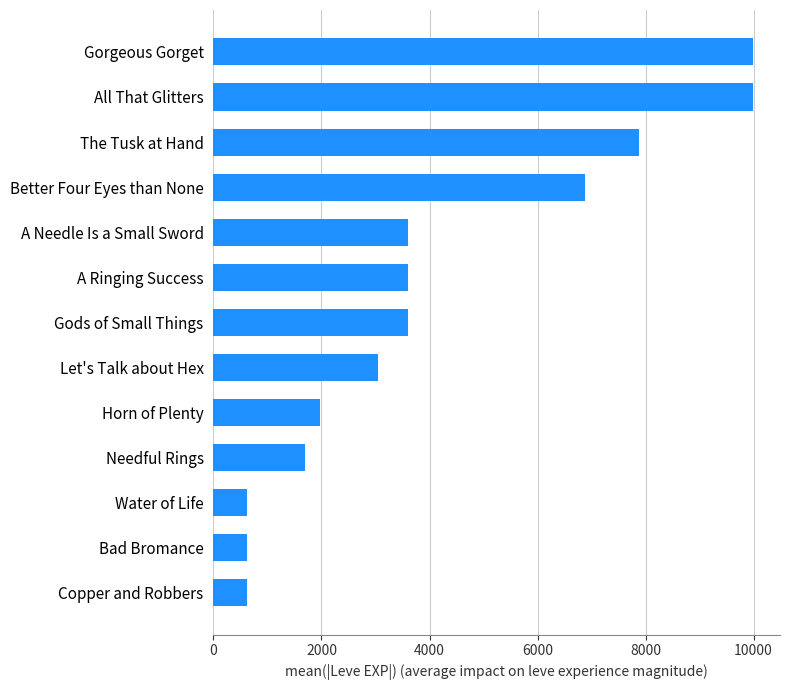

How many data points are less than 3600?

6